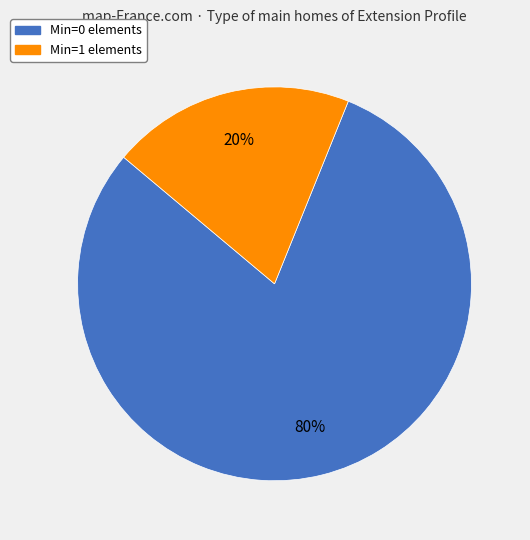

Is there a majority slice in this chart?

Yes